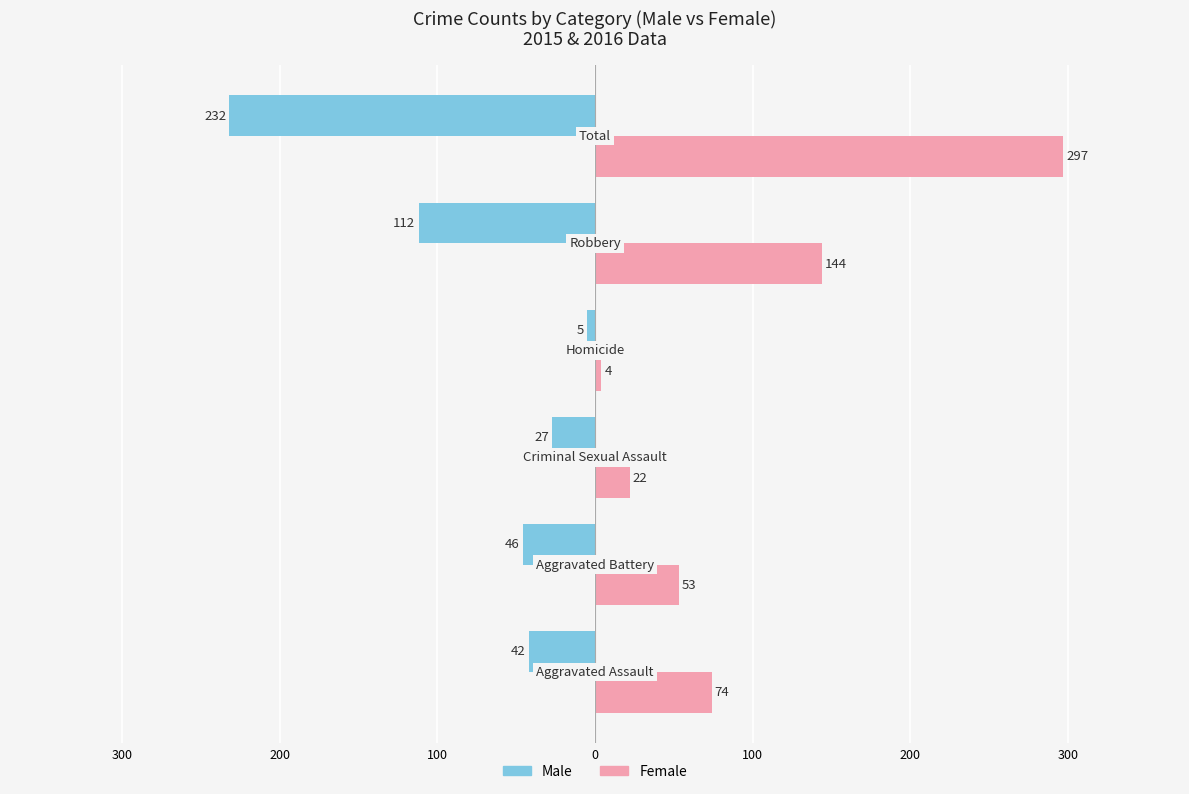

Which series has the largest range (max minus min)?

Female